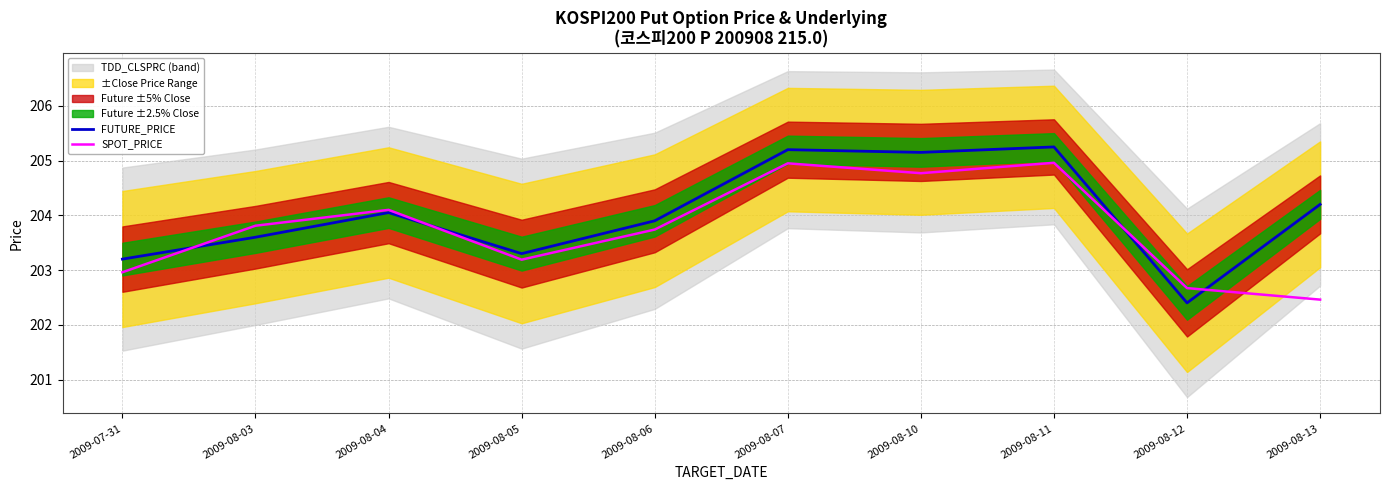

Is it true that SPOT_PRICE equals 202.5 at 2009-08-13?

True